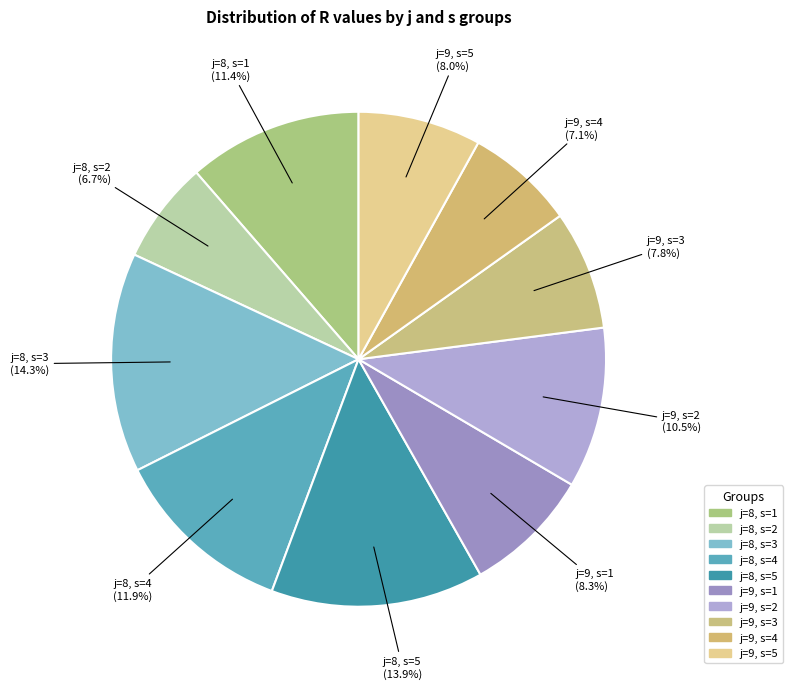

Is it true that j=9, s=3 is 8% of the pie?

True